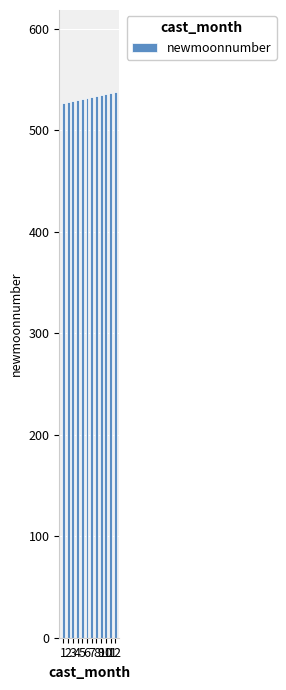

Which category has the highest value across all series?

12